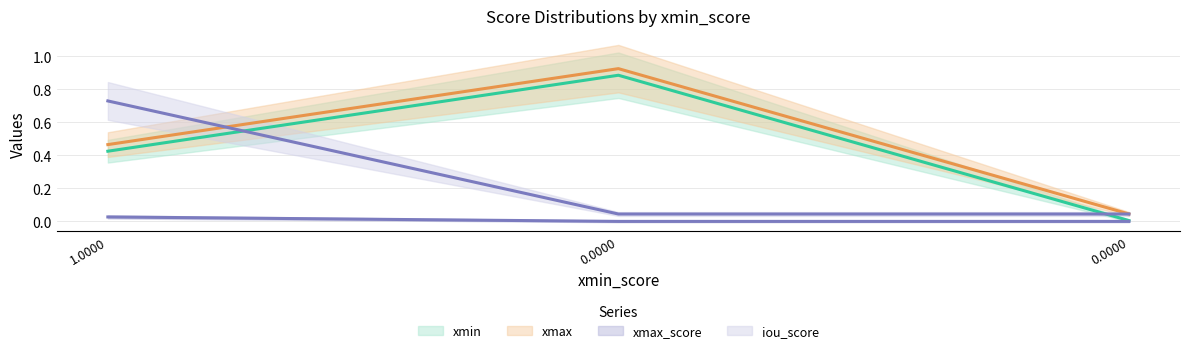

List the series in order of their peak value, lowest first.

xmax_score, iou_score, xmin, xmax